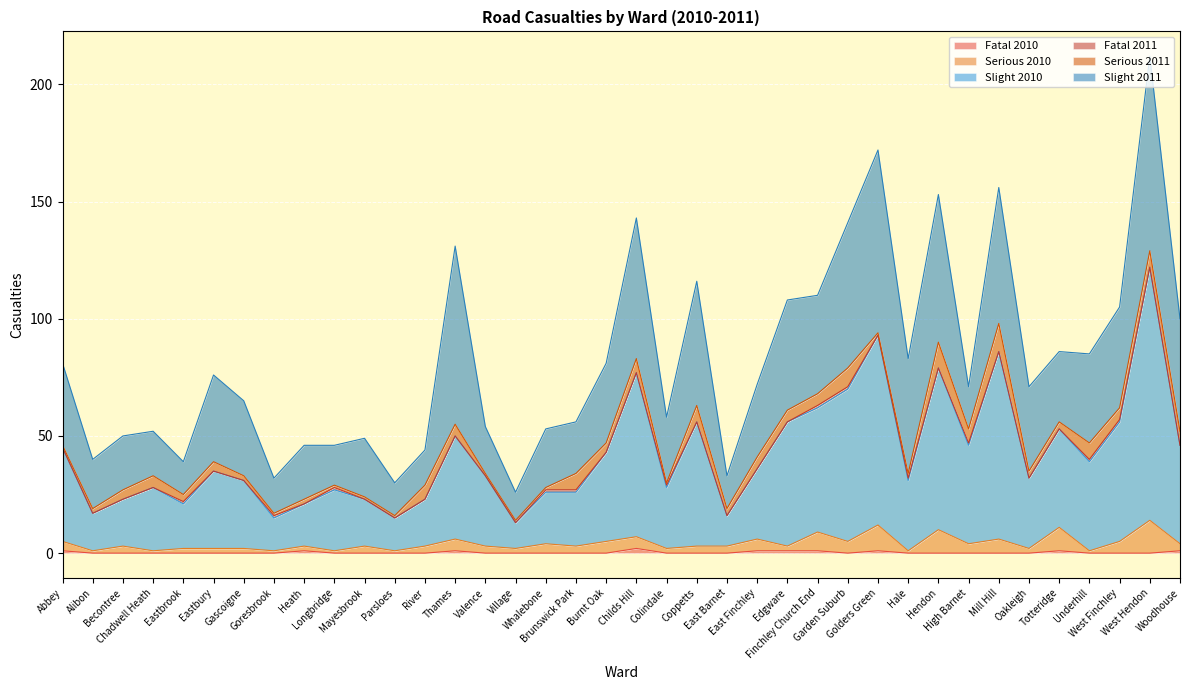

What is the value of the Serious 2010 point at the 9th from the left?

3